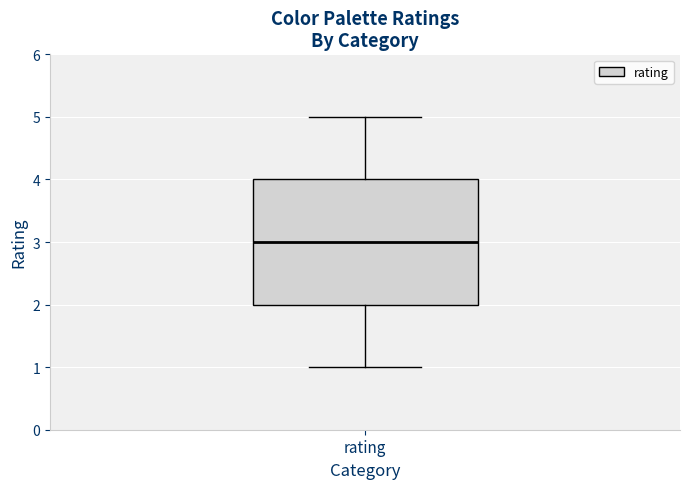

Transcribe this box plot: give where the median line is, the range the box spans, and where the two whiskers end, as read against the y-axis. The values are not printed on the chart, so give them approximately, as read against the axis.

median 3, box 2 to 4, whiskers 1 to 5